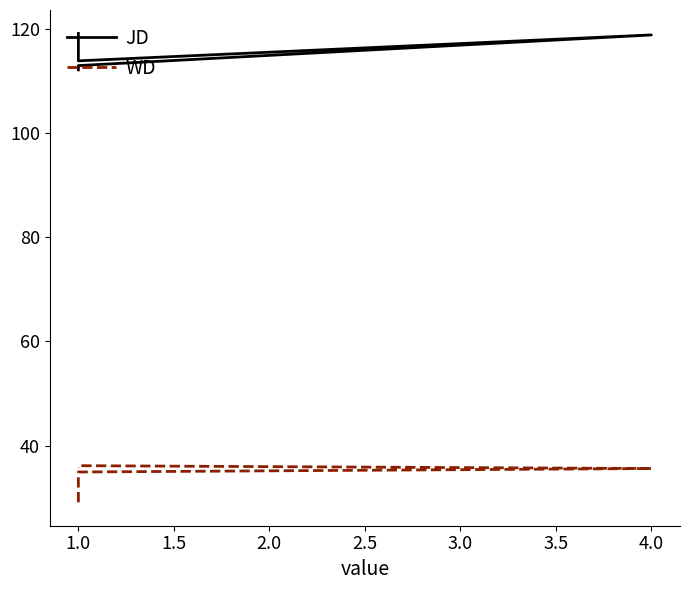

Rank the series at 1.0 from lowest to highest value.

WD, JD